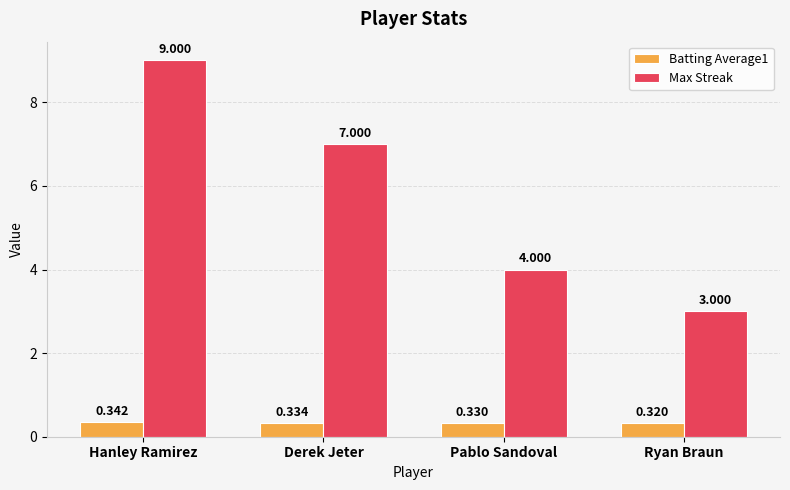

At which category is the sum across all series the highest?

Hanley Ramirez